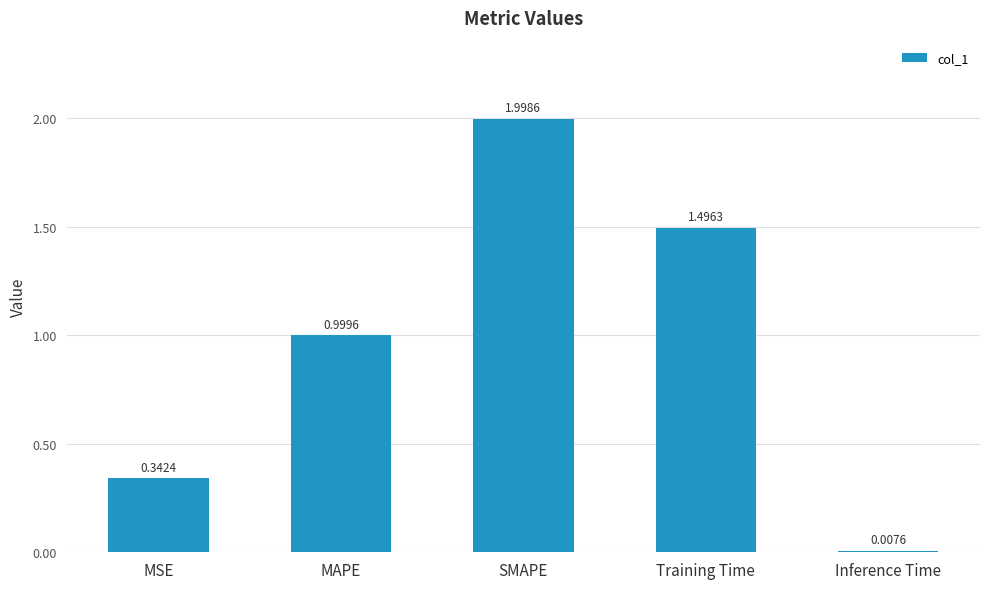

What is the change in value from MSE to Training Time?

+1.2